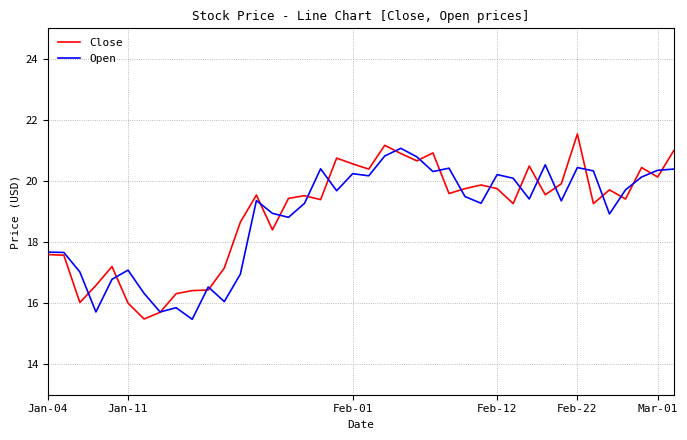

What is the lowest value of the Open series?

15.5